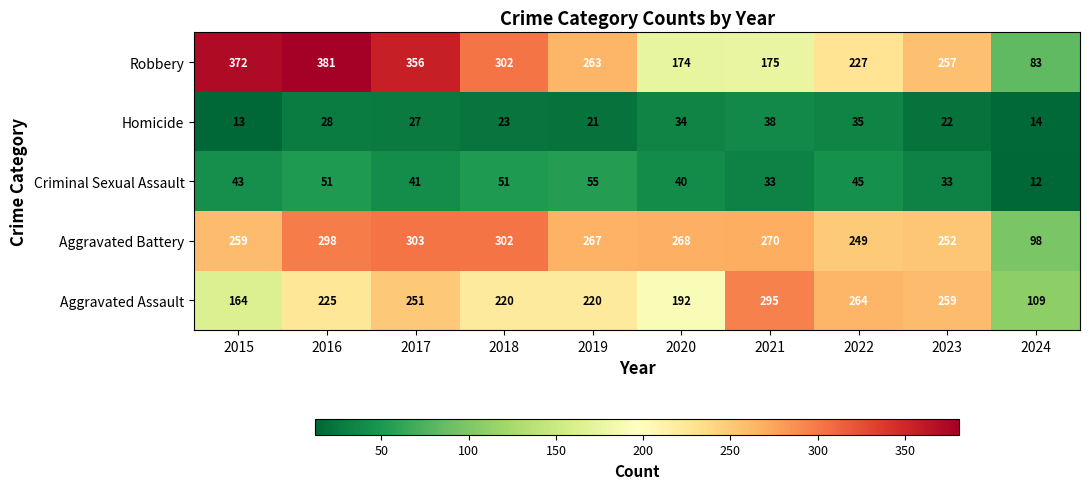

What is the greatest value displayed?

381